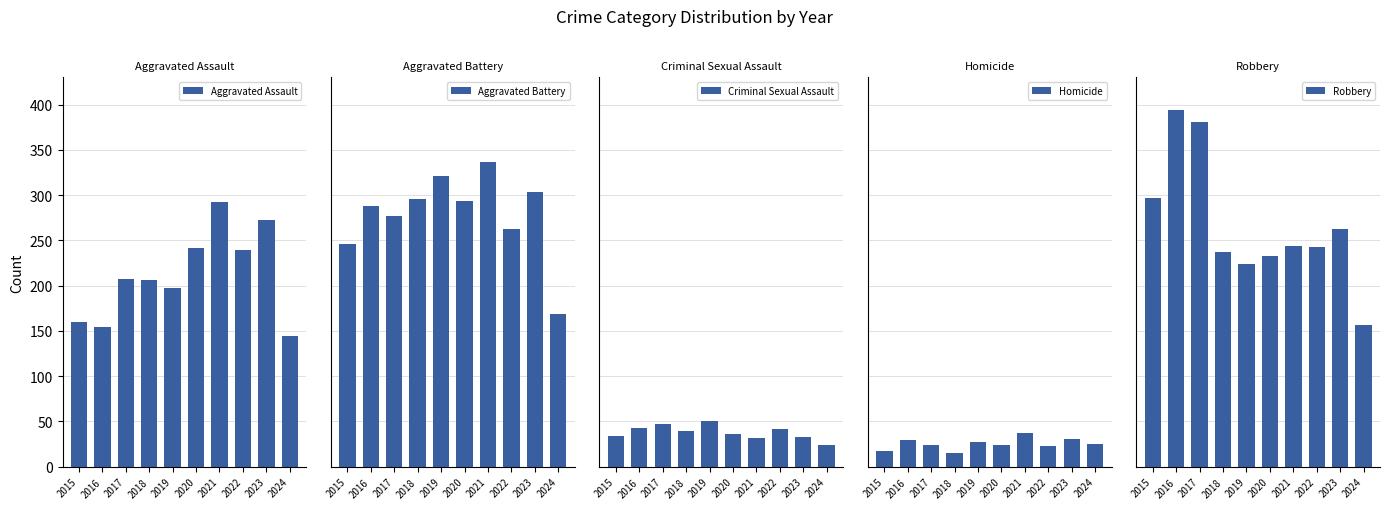

Where is Aggravated Battery nearest to the value 252?

2015